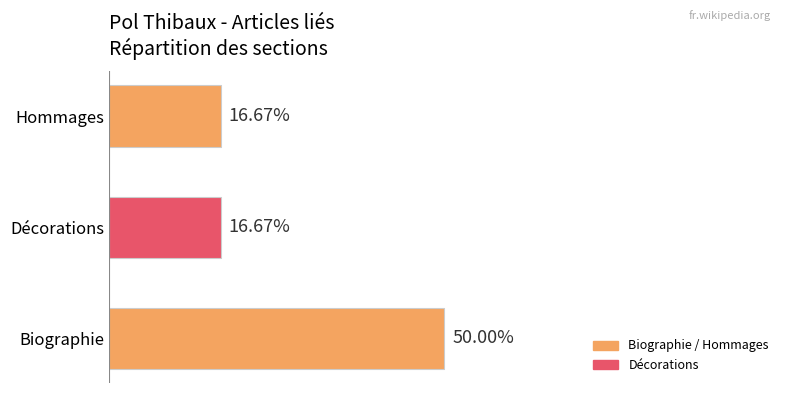

Which category has the highest value across all series?

Biographie